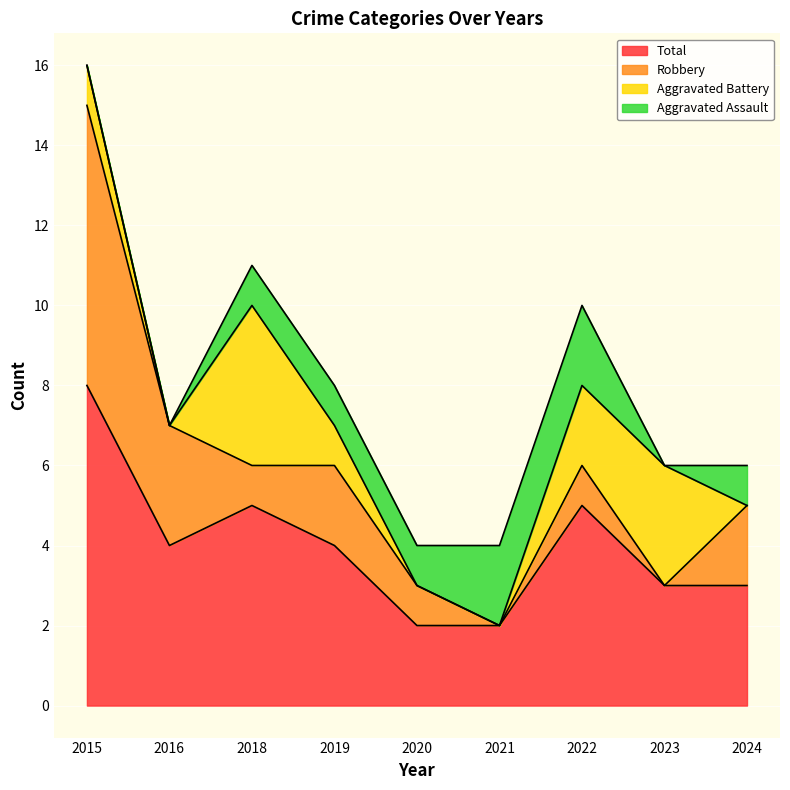

Which series has the largest total across all categories?

Total